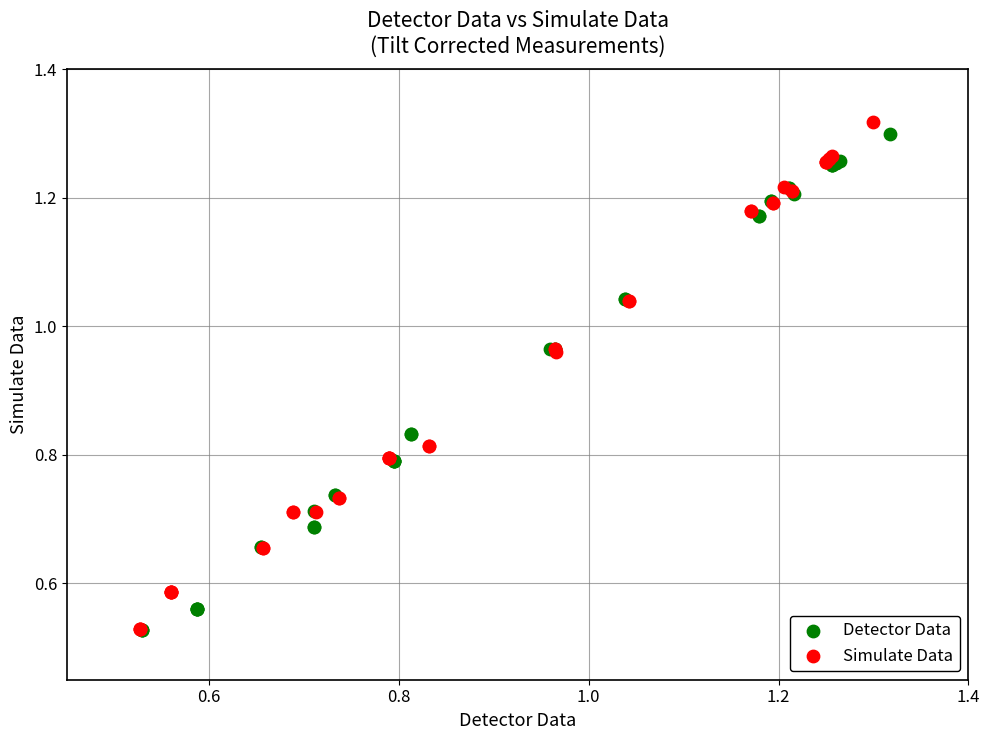

Which series has the widest spread of Y values?

Simulate Data